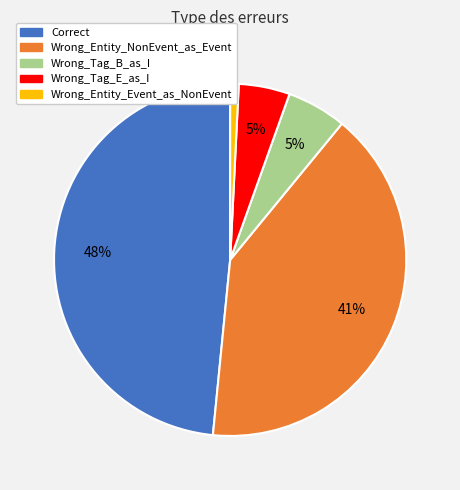

The Wrong_Entity_Event_as_NonEvent slice represents 1% of the pie. True or false?

True